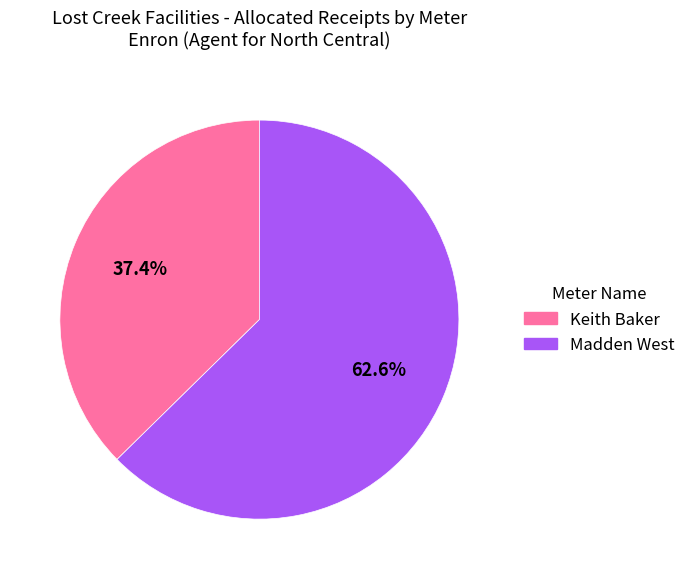

Is there any slice that represents more than half of the pie?

Yes